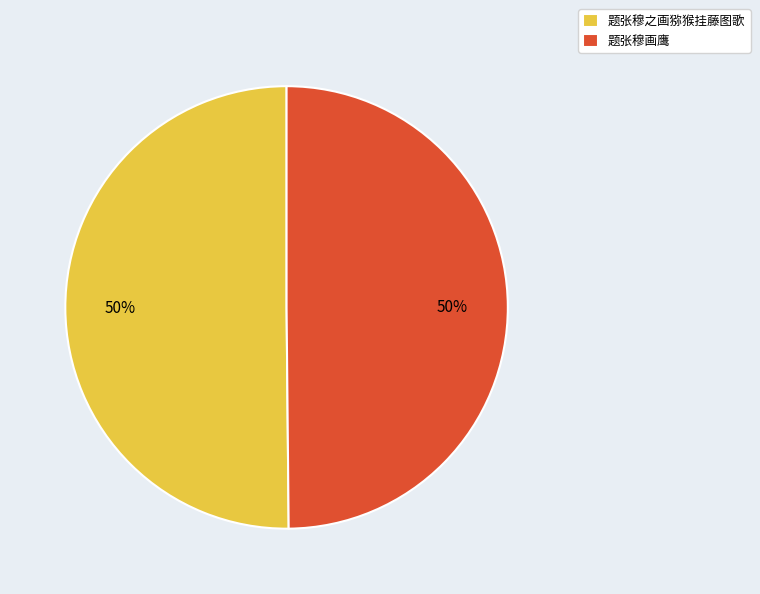

Do 题张穆之画猕猴挂藤图歌 and 题张穆画鹰 together represent more than half of the pie?

Yes